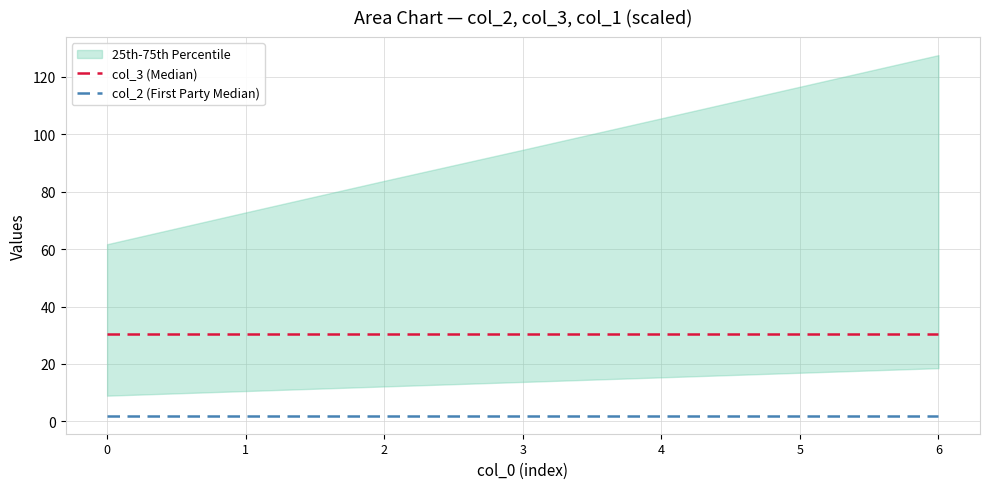

What is the highest value of the col_2 (First Party Median) series?

2.0